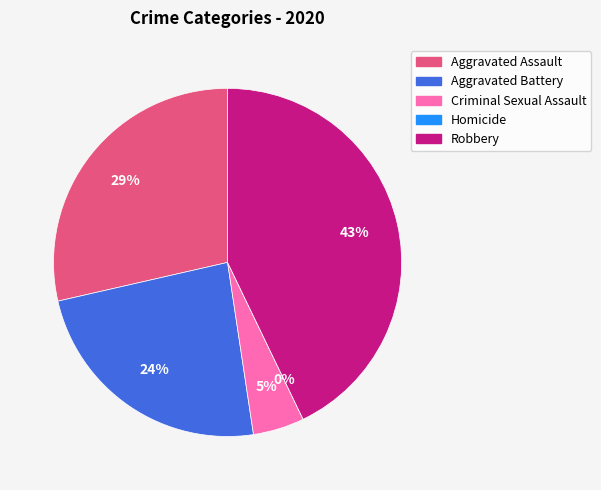

Which category has the smallest portion of the pie?

Homicide